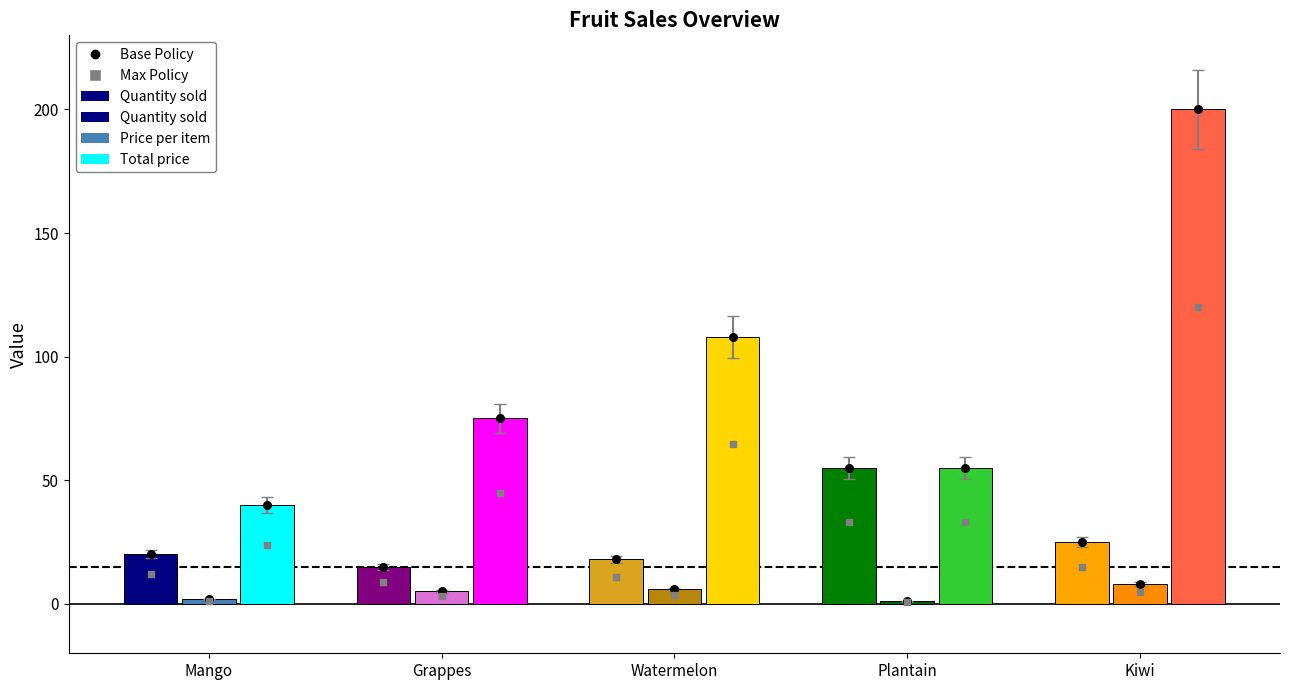

What is the total value across all series at Watermelon?

132